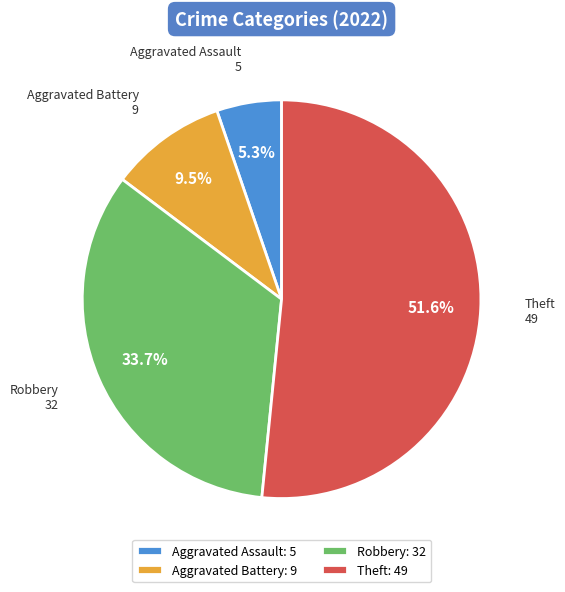

Which slice is the smallest?

Aggravated Assault